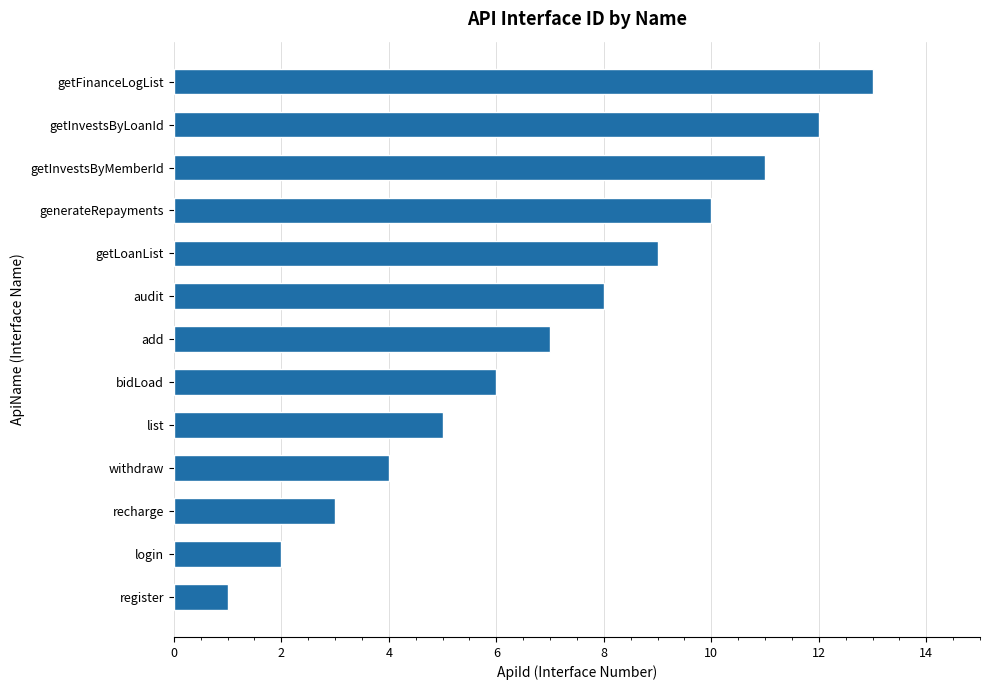

What is the change in value from withdraw to list?

+1